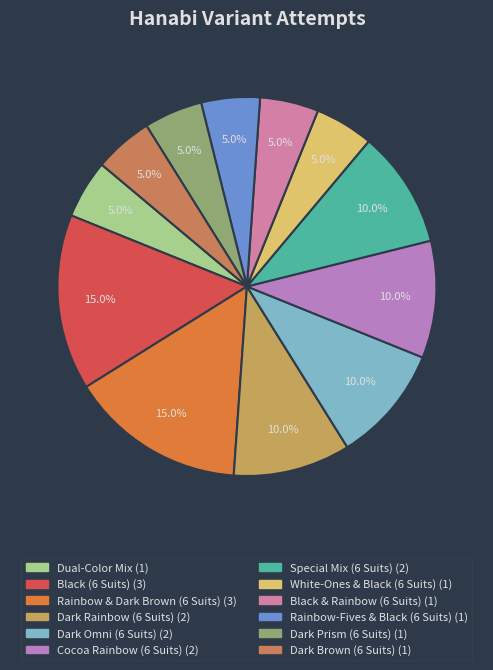

To the nearest percent, what percentage of the pie is Dual-Color Mix?

5%